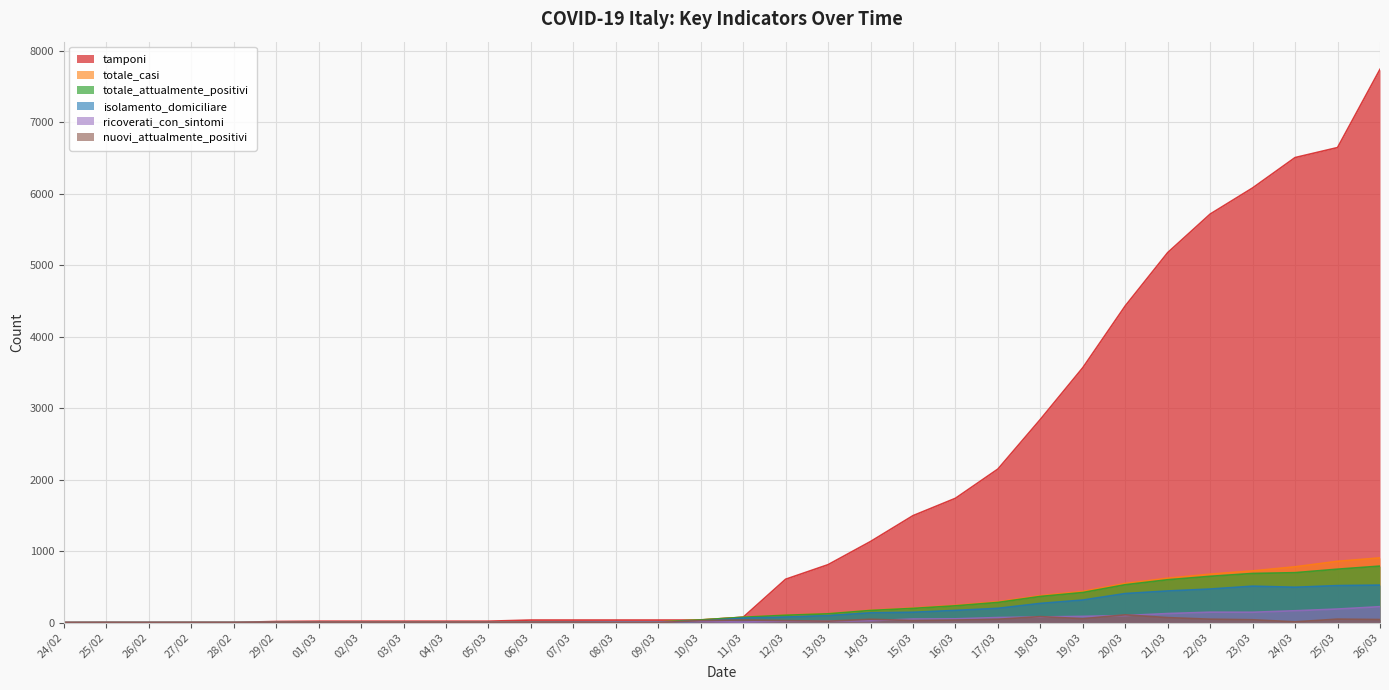

What is the label of the 11th point from the right?

16/03